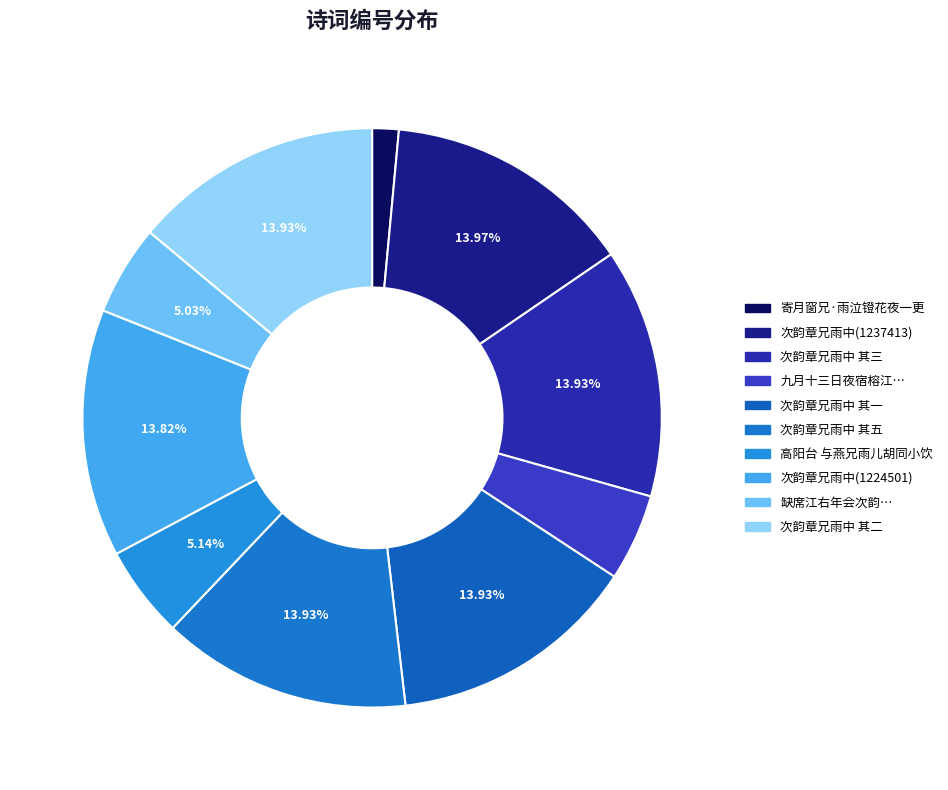

Is there any slice that represents more than half of the pie?

No